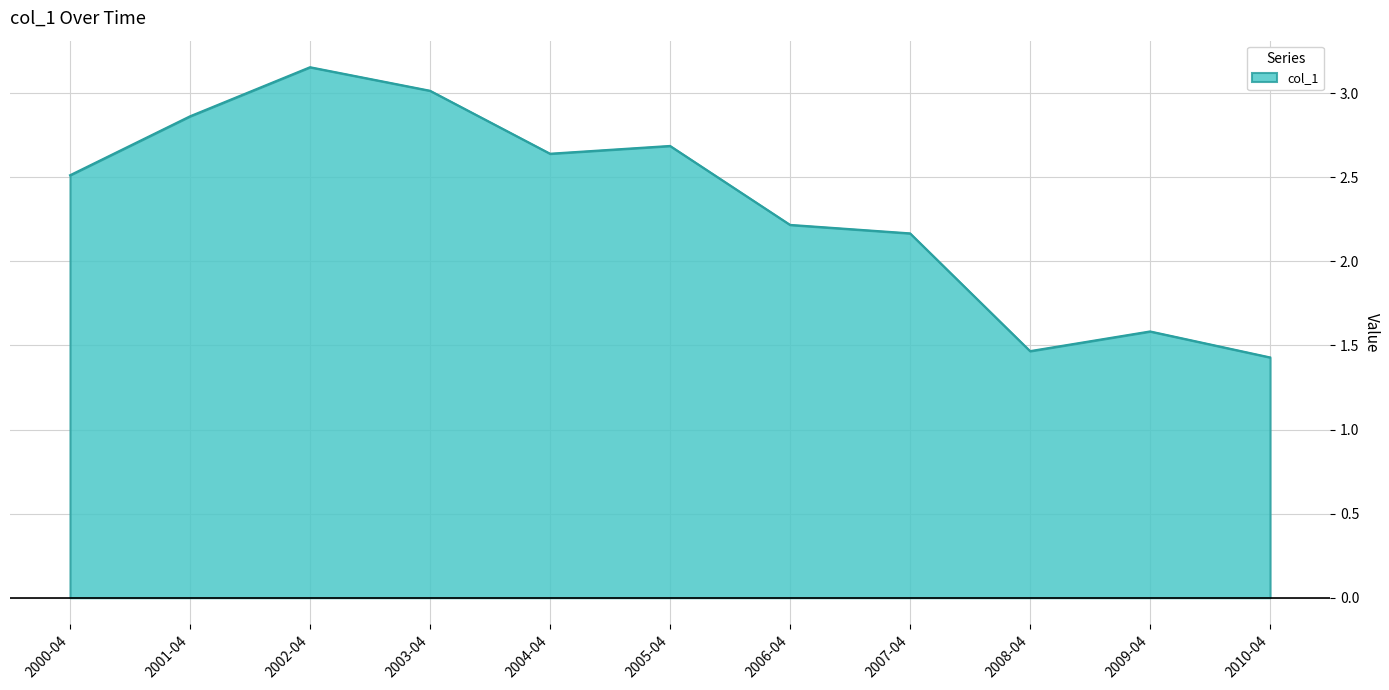

What is the change in value from 2000-04 to 2002-04?

+0.6